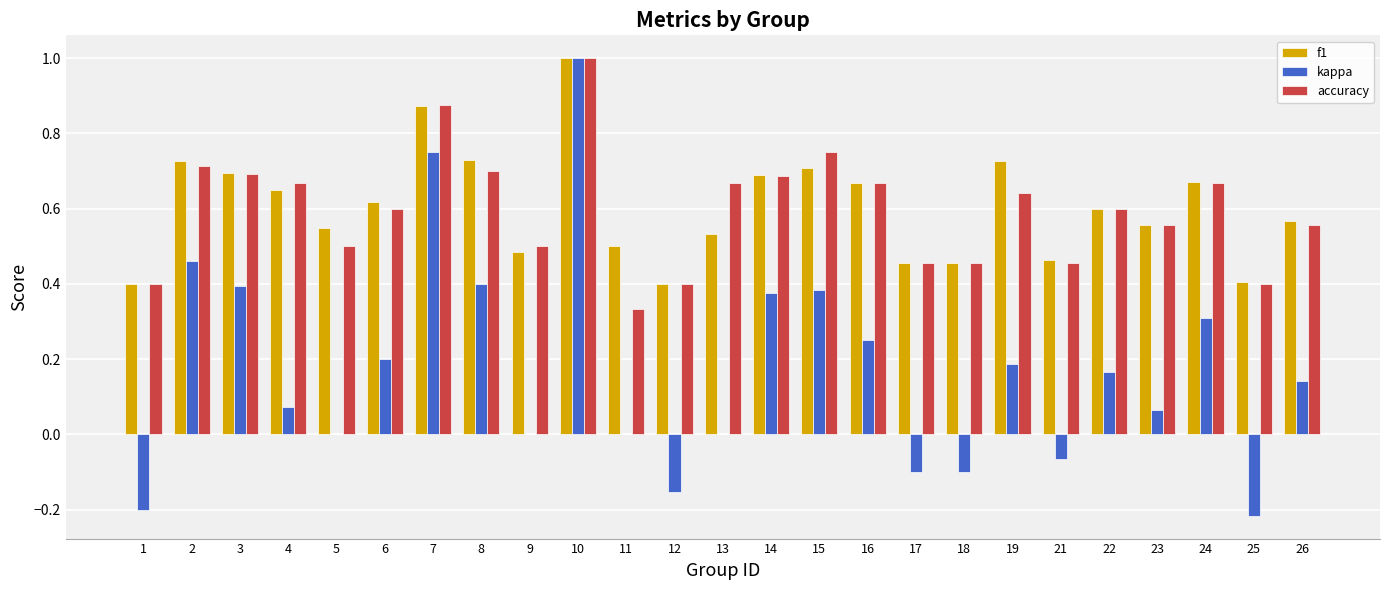

What is the maximum value shown in the chart?

1.0